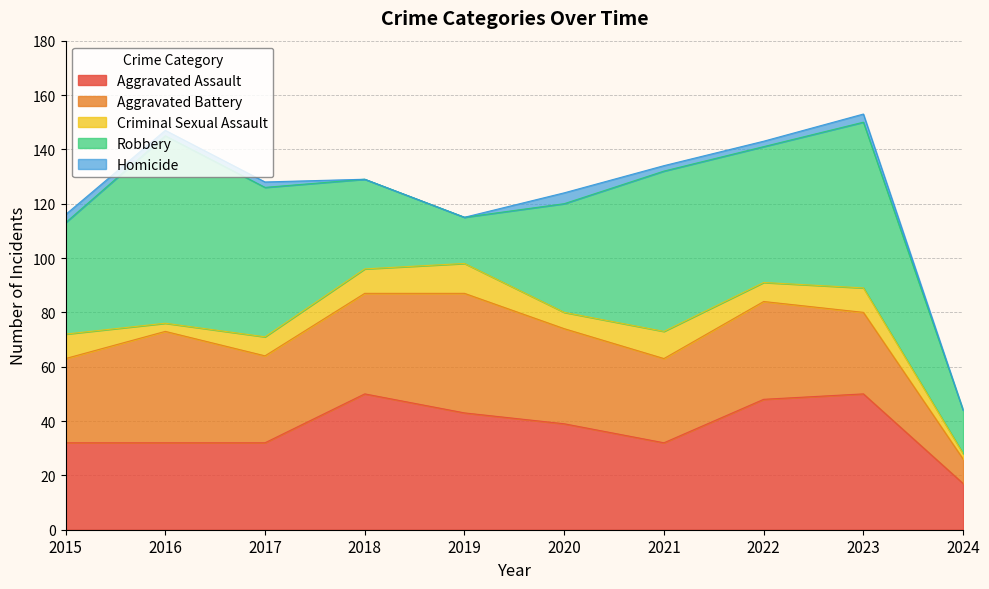

Where is the first local minimum for Robbery?

2019